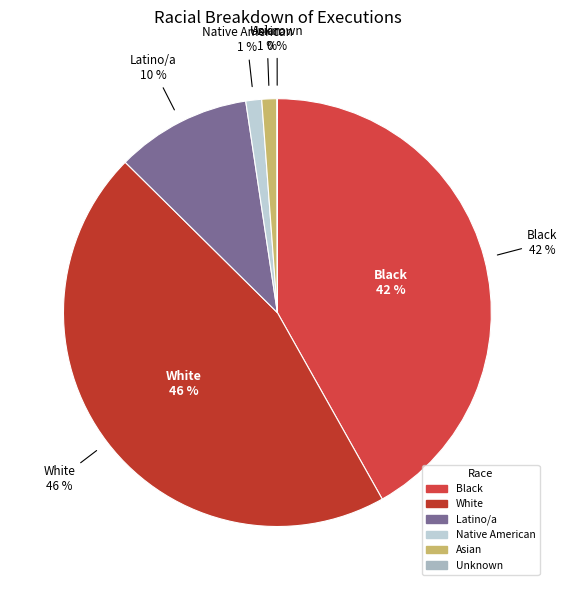

What percentage is NOT represented by White?

54.4%